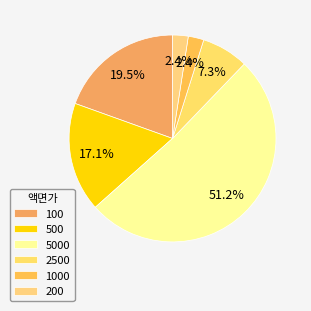

To the nearest percent, what is the difference between the 5000 and 1000 slice percentages?

49%